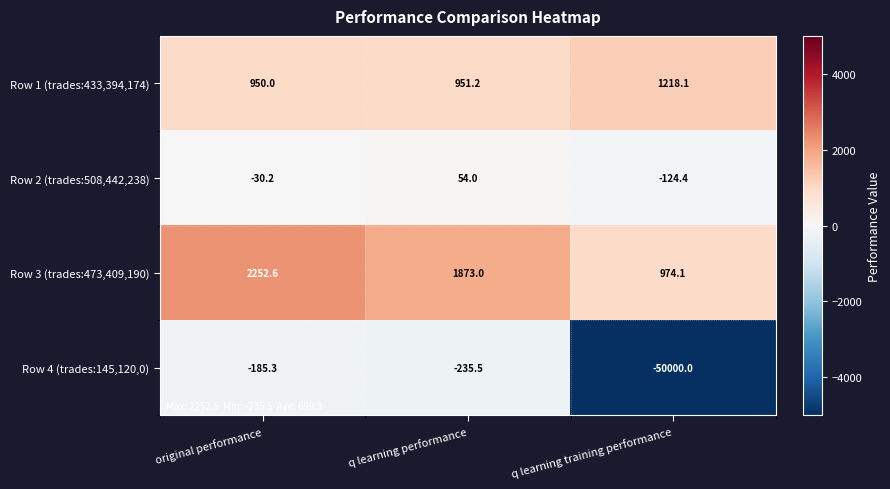

At which label is Row 4 (trades:145,120,0) closest to -25092?

q learning performance